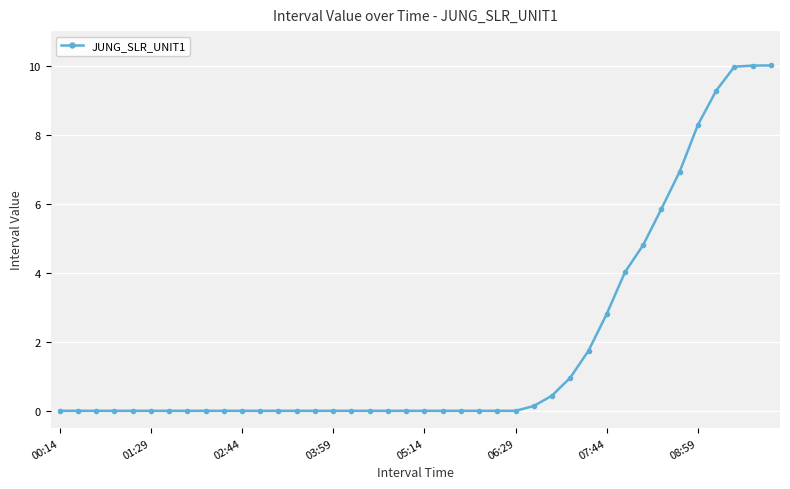

What is the maximum value shown in the chart?

10.0